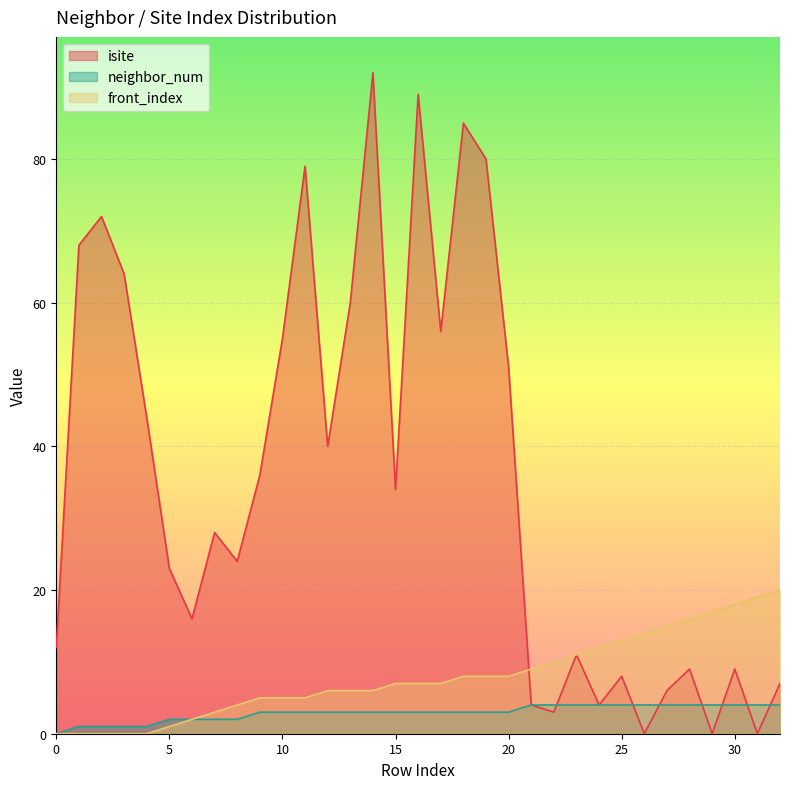

What are all the series names shown in the legend?

isite, neighbor_num, front_index